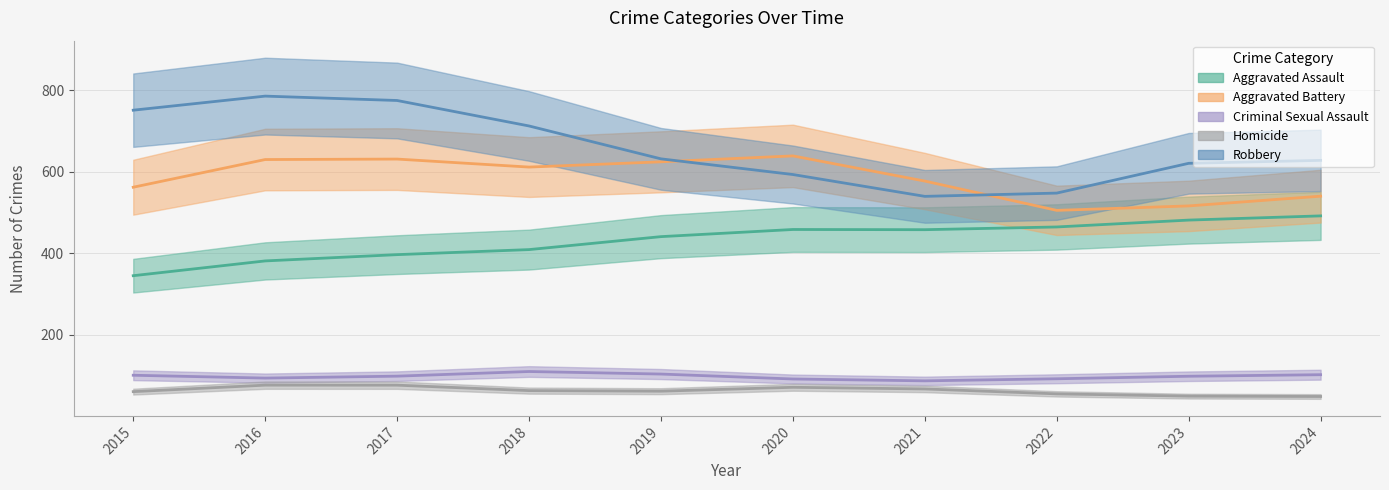

True or false: Aggravated Assault has a value of 516 at 2017.

False